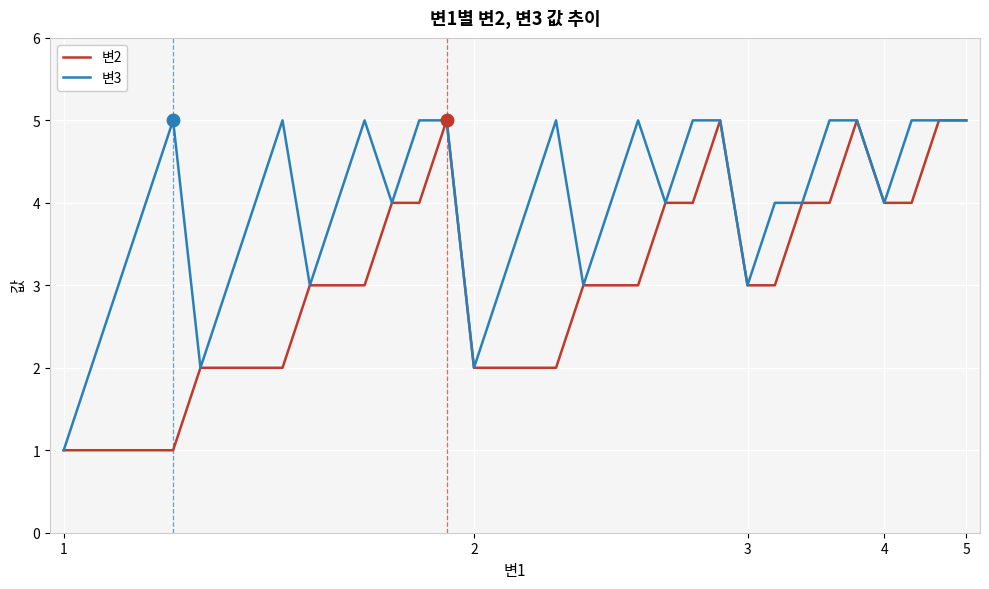

Reading right to left, extract all data points from this chart.

변2: 5	5	4	4	5	4	4	3	3	5	4	4	3	3	3	2	2	2	2	5	4	4	3	3	3	2	2	2	2	1	1	1	1	1
변3: 5	5	5	4	5	5	4	4	3	5	5	4	5	4	3	5	4	3	2	5	5	4	5	4	3	5	4	3	2	5	4	3	2	1